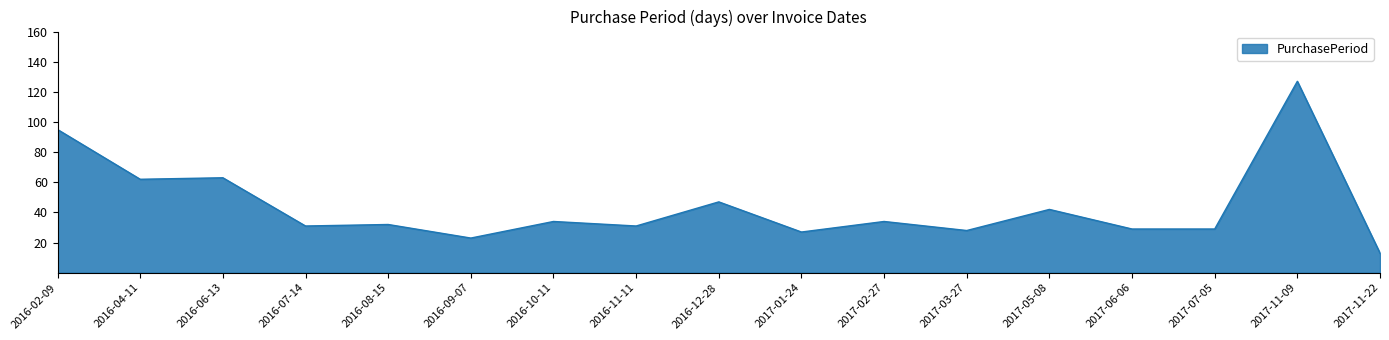

What is the change in value from 2016-08-15 to 2017-01-24?

-5